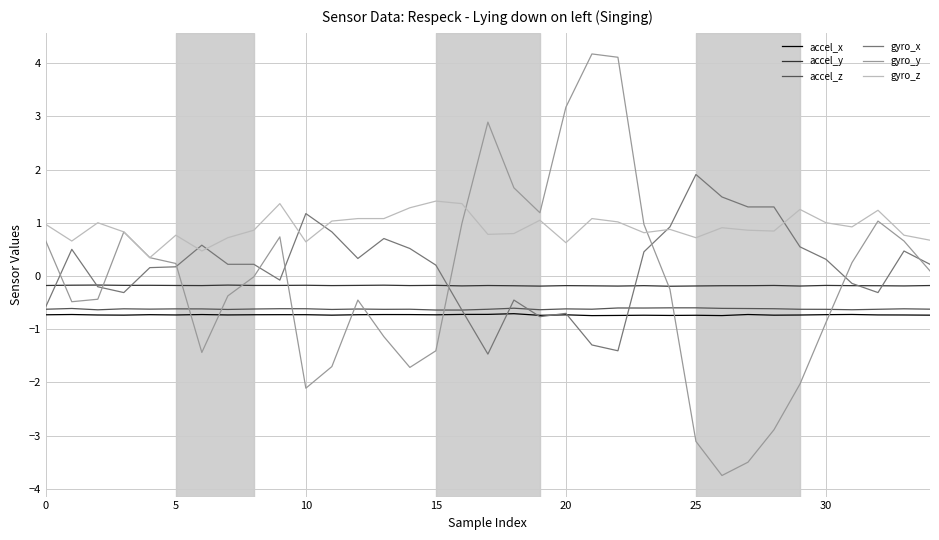

What is the highest value of the gyro_x series?

1.9